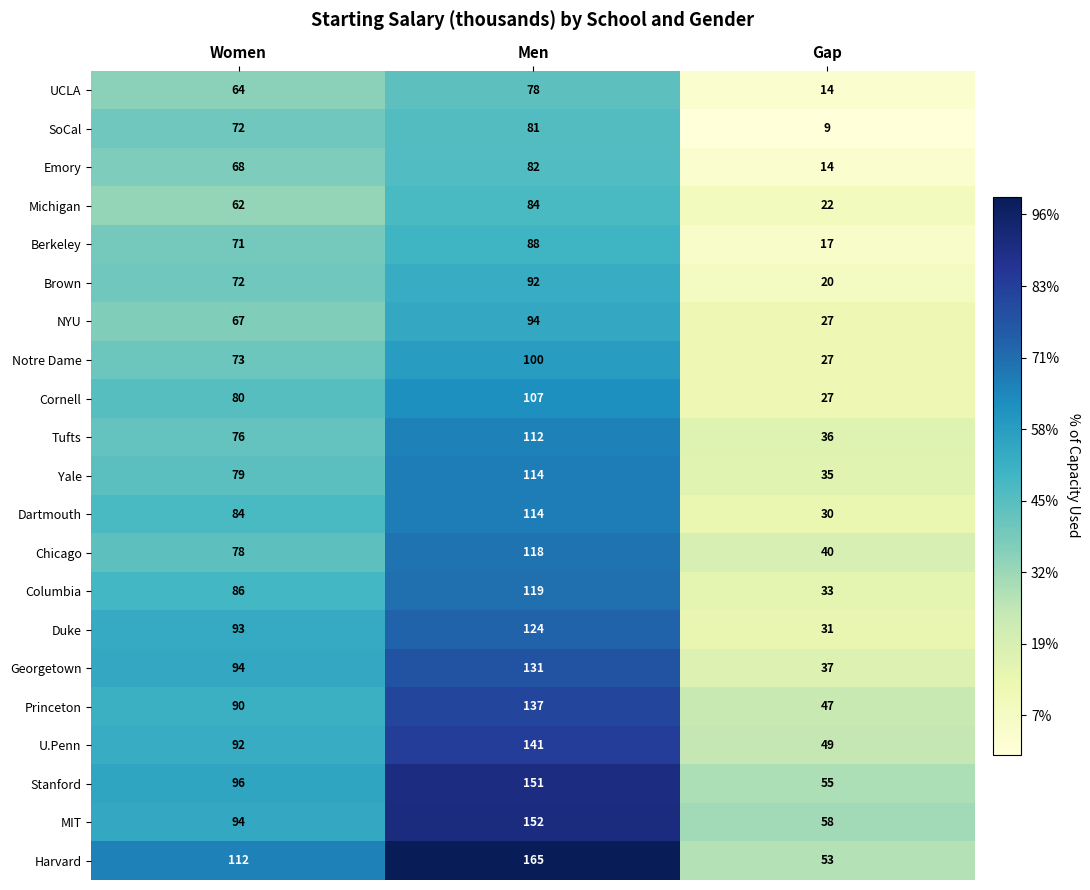

Which series has the largest total across all categories?

Harvard